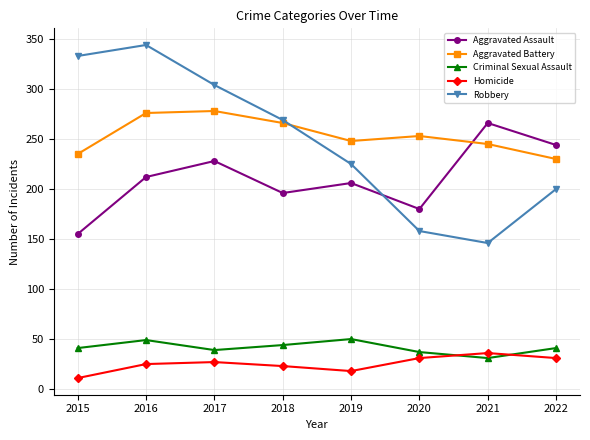

What is the total value across all series at 2021?

724